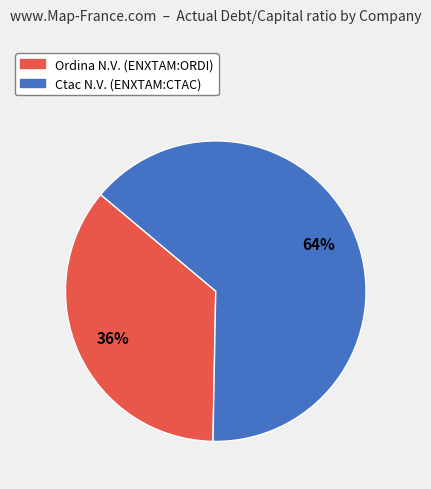

The Ordina N.V. (ENXTAM:ORDI) slice represents 36% of the pie. True or false?

True